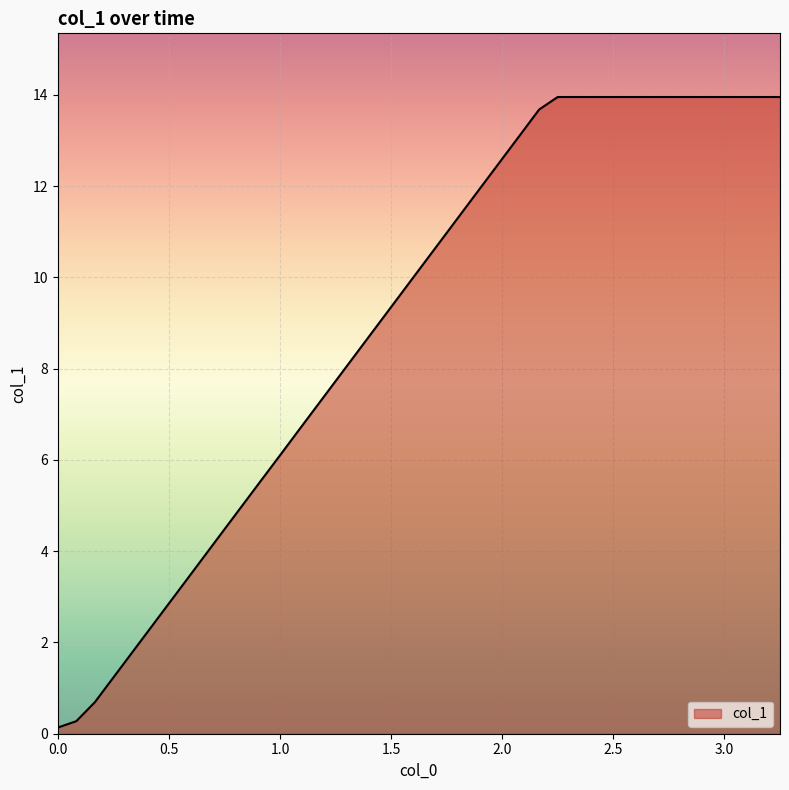

What is the difference between the maximum and minimum values?

13.8